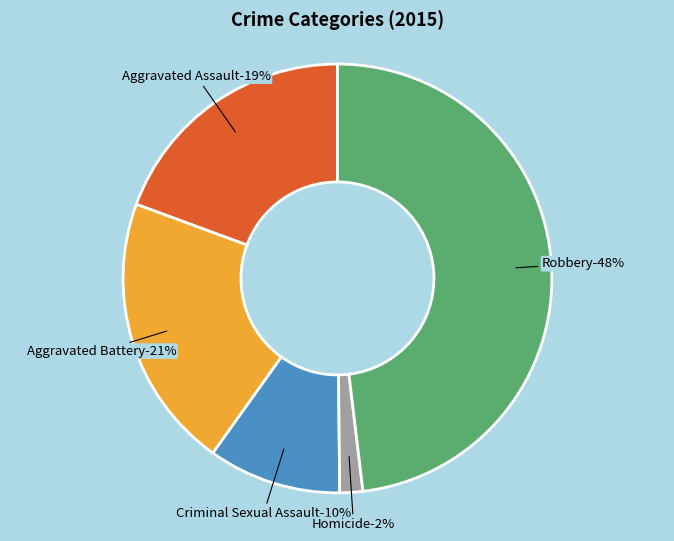

Rank the categories by value from highest to lowest.

Robbery, Aggravated Battery, Aggravated Assault, Criminal Sexual Assault, Homicide